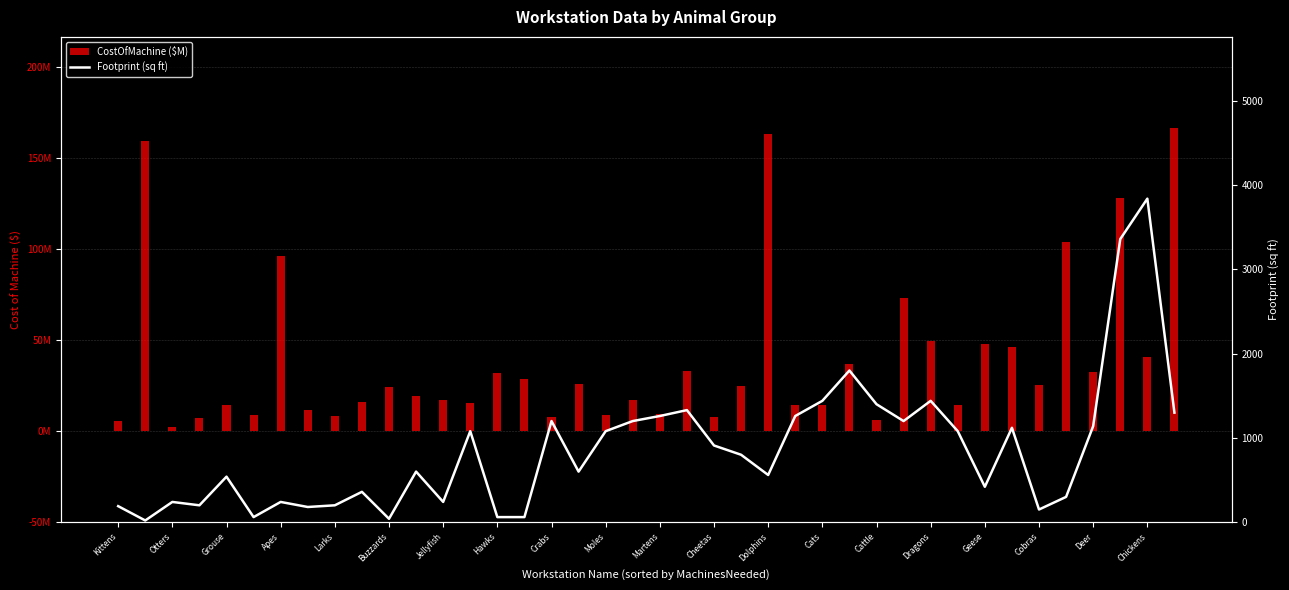

What is the difference between the maximum and second lowest values in the CostOfMachine ($M) series?

160.9